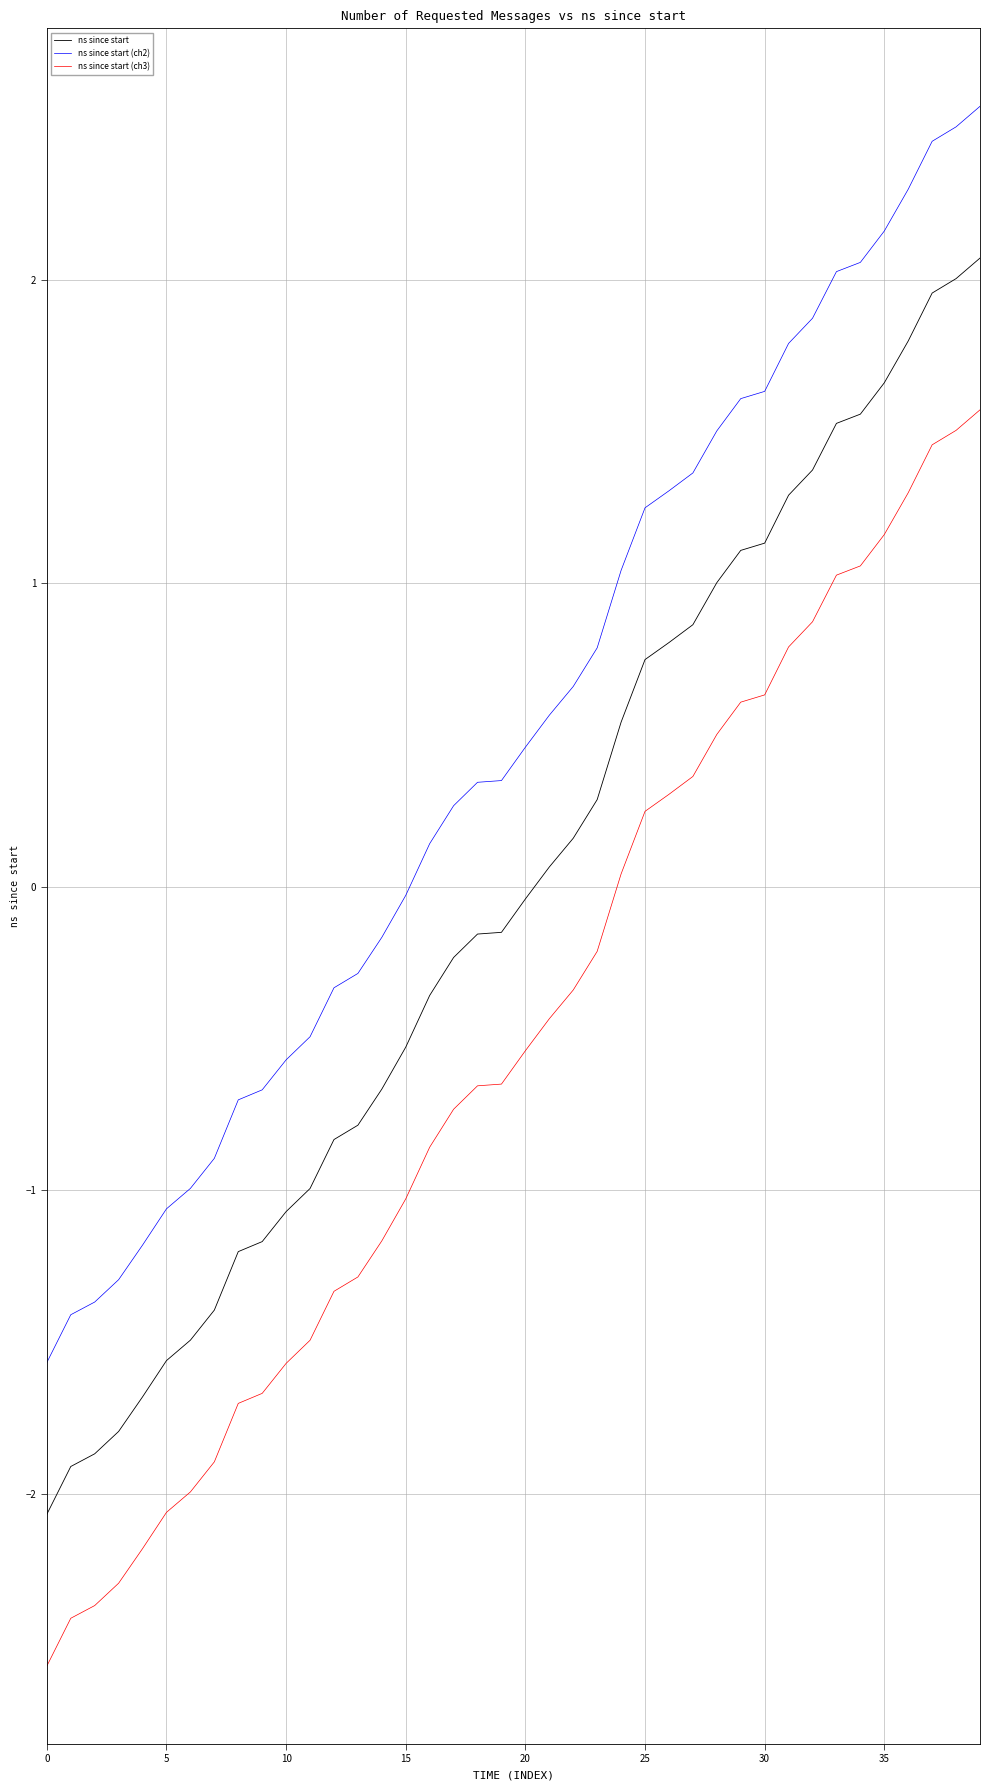

What is the difference between the maximum and second lowest values in the ns since start (ch2) series?

4.0